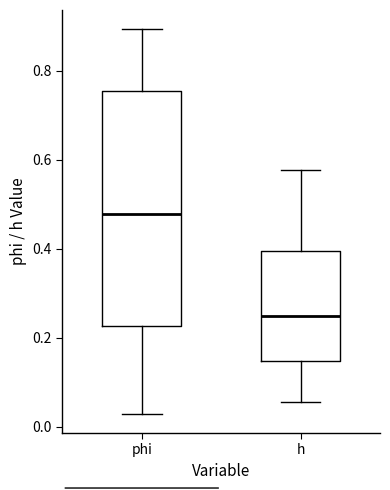

Reading left to right, transcribe this box plot: for each box, give where its median line is, the range the box spans, and where its two whiskers end, as read against the y-axis. The values are not printed on the chart, so give them approximately, as read against the axis.

phi: median 0.48, box 0.22 to 0.76, whiskers 0.02 to 0.90
h: median 0.24, box 0.14 to 0.40, whiskers 0.06 to 0.58